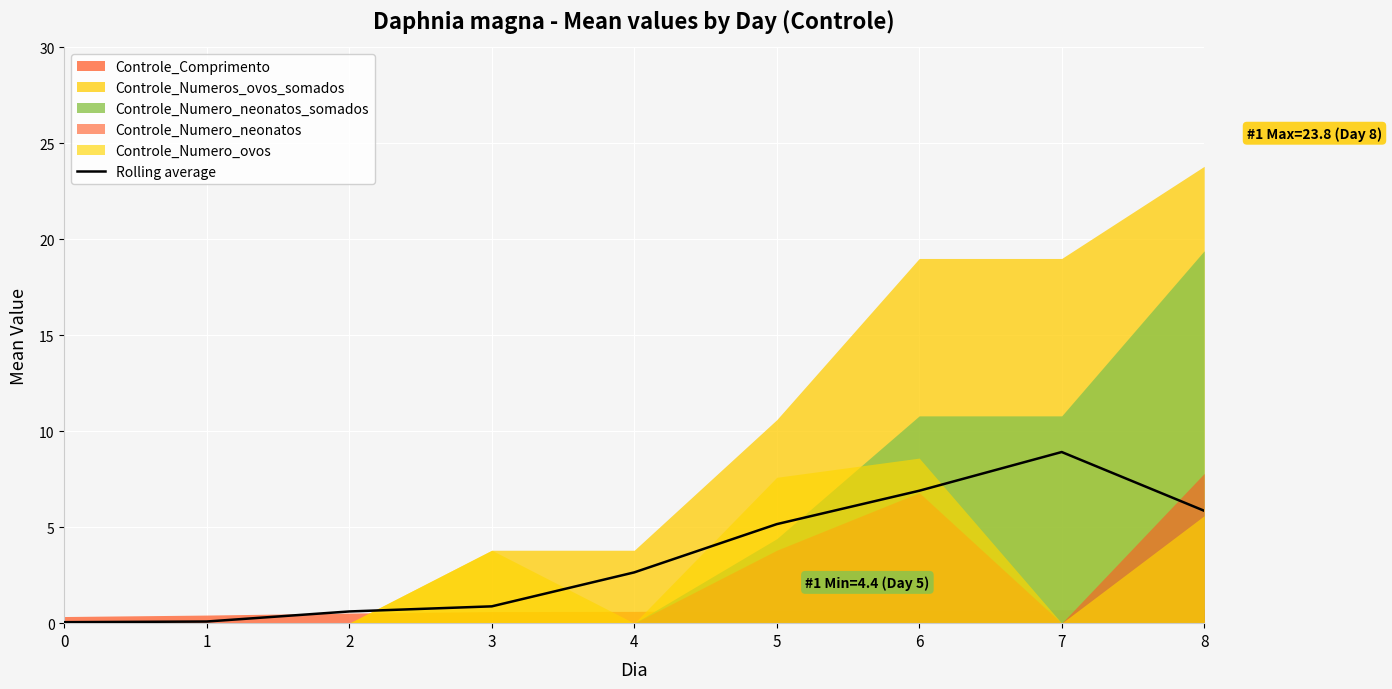

Where does the data first go above 2?

4